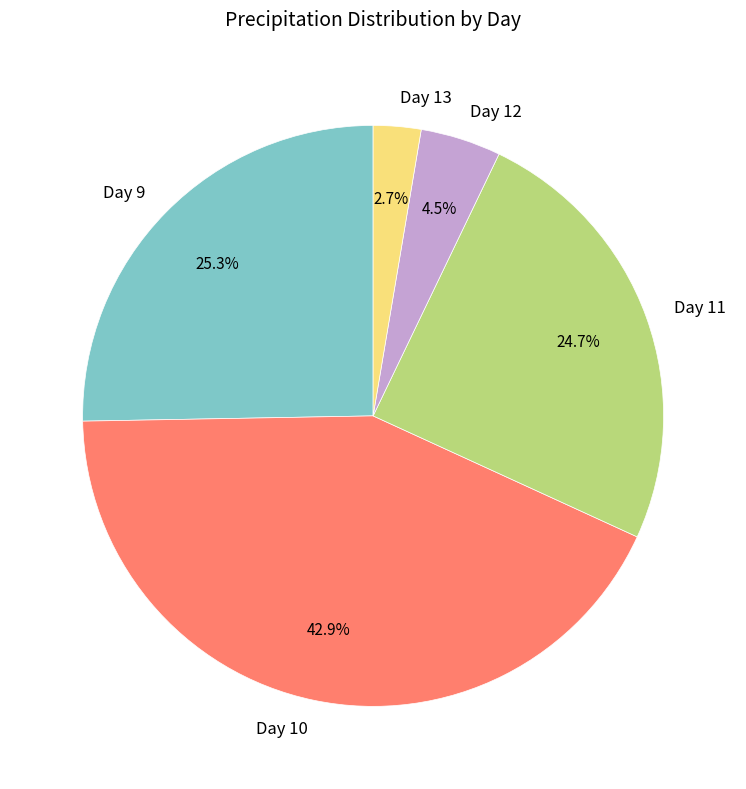

Do Day 12 and Day 11 together represent more than half of the pie?

No